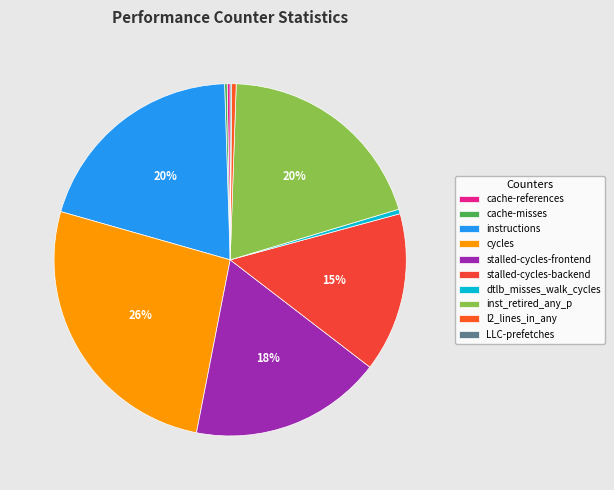

Which slice is the smallest?

LLC-prefetches